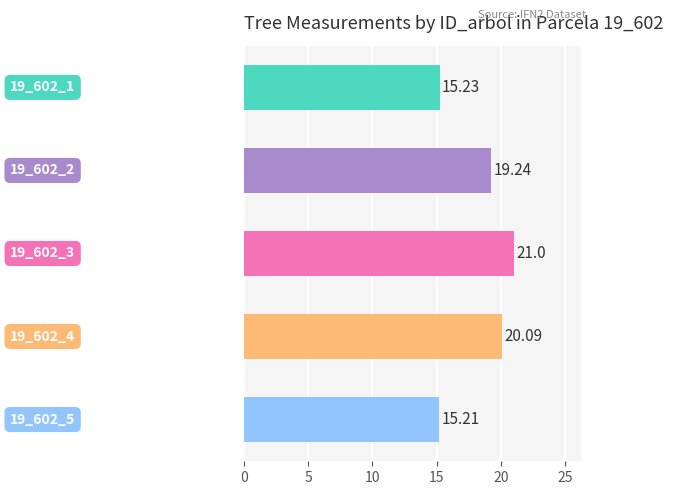

What is the average value?

18.2